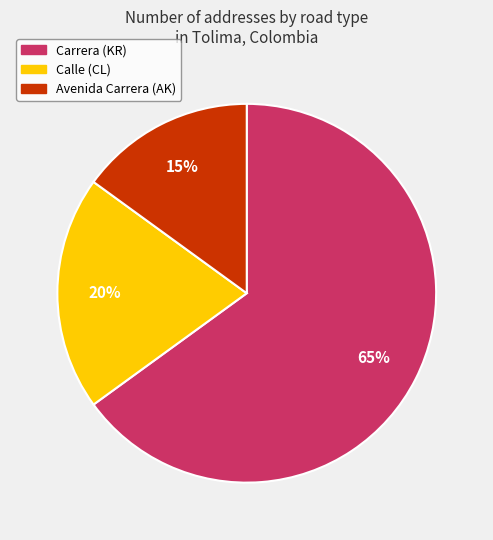

To the nearest percent, what portion does Avenida Carrera (AK) represent?

15%